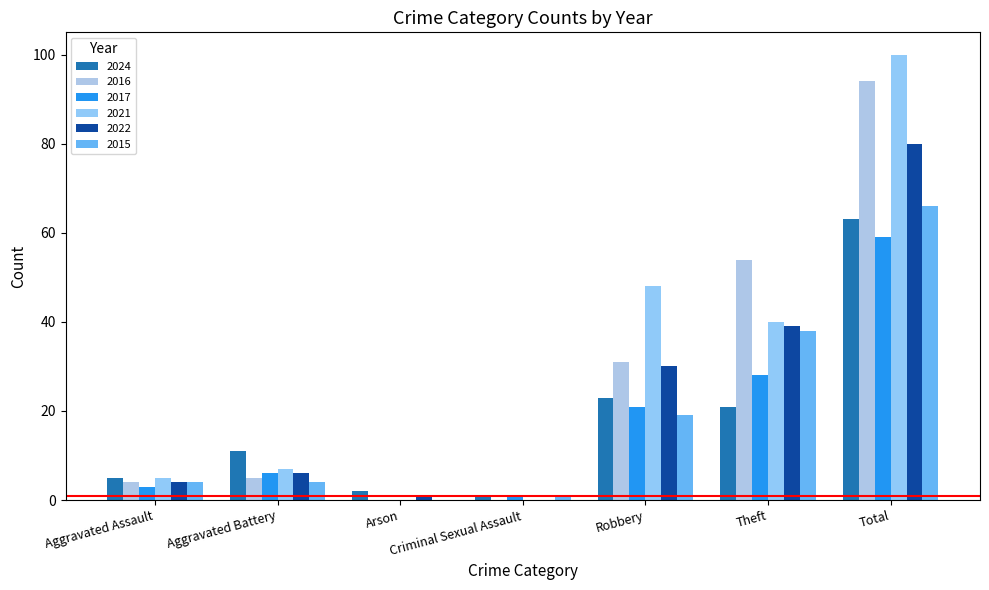

Count the number of data series in this chart.

6